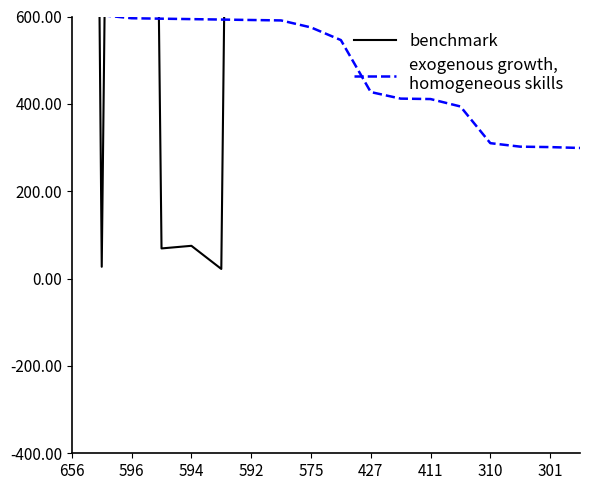

How many values in the exogenous growth,
homogeneous skills series exceed 575?

8